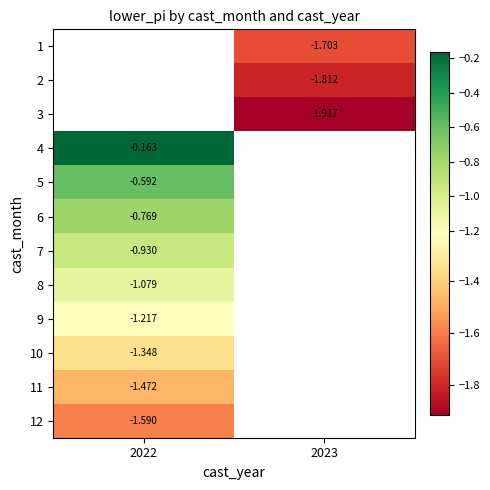

Is the value of 5 at 2022 greater than the value of 8 at 2023?

No